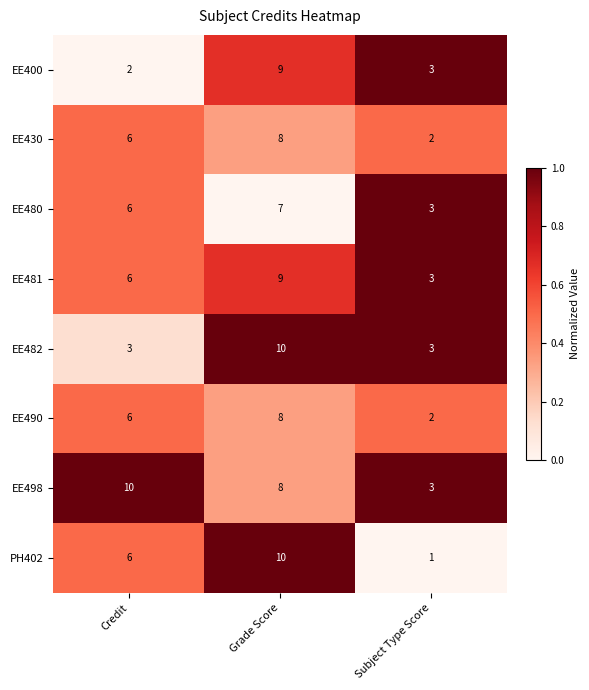

How many categories are shown in the chart?

3